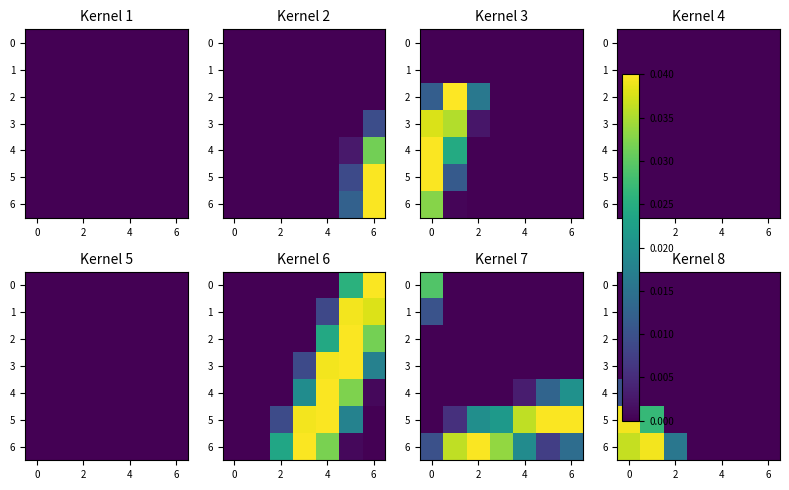

What is the sum of all 6 values?

0.1